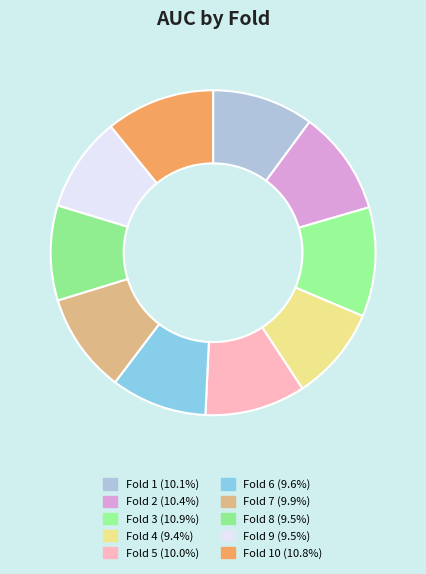

How many segments does this pie chart have?

10